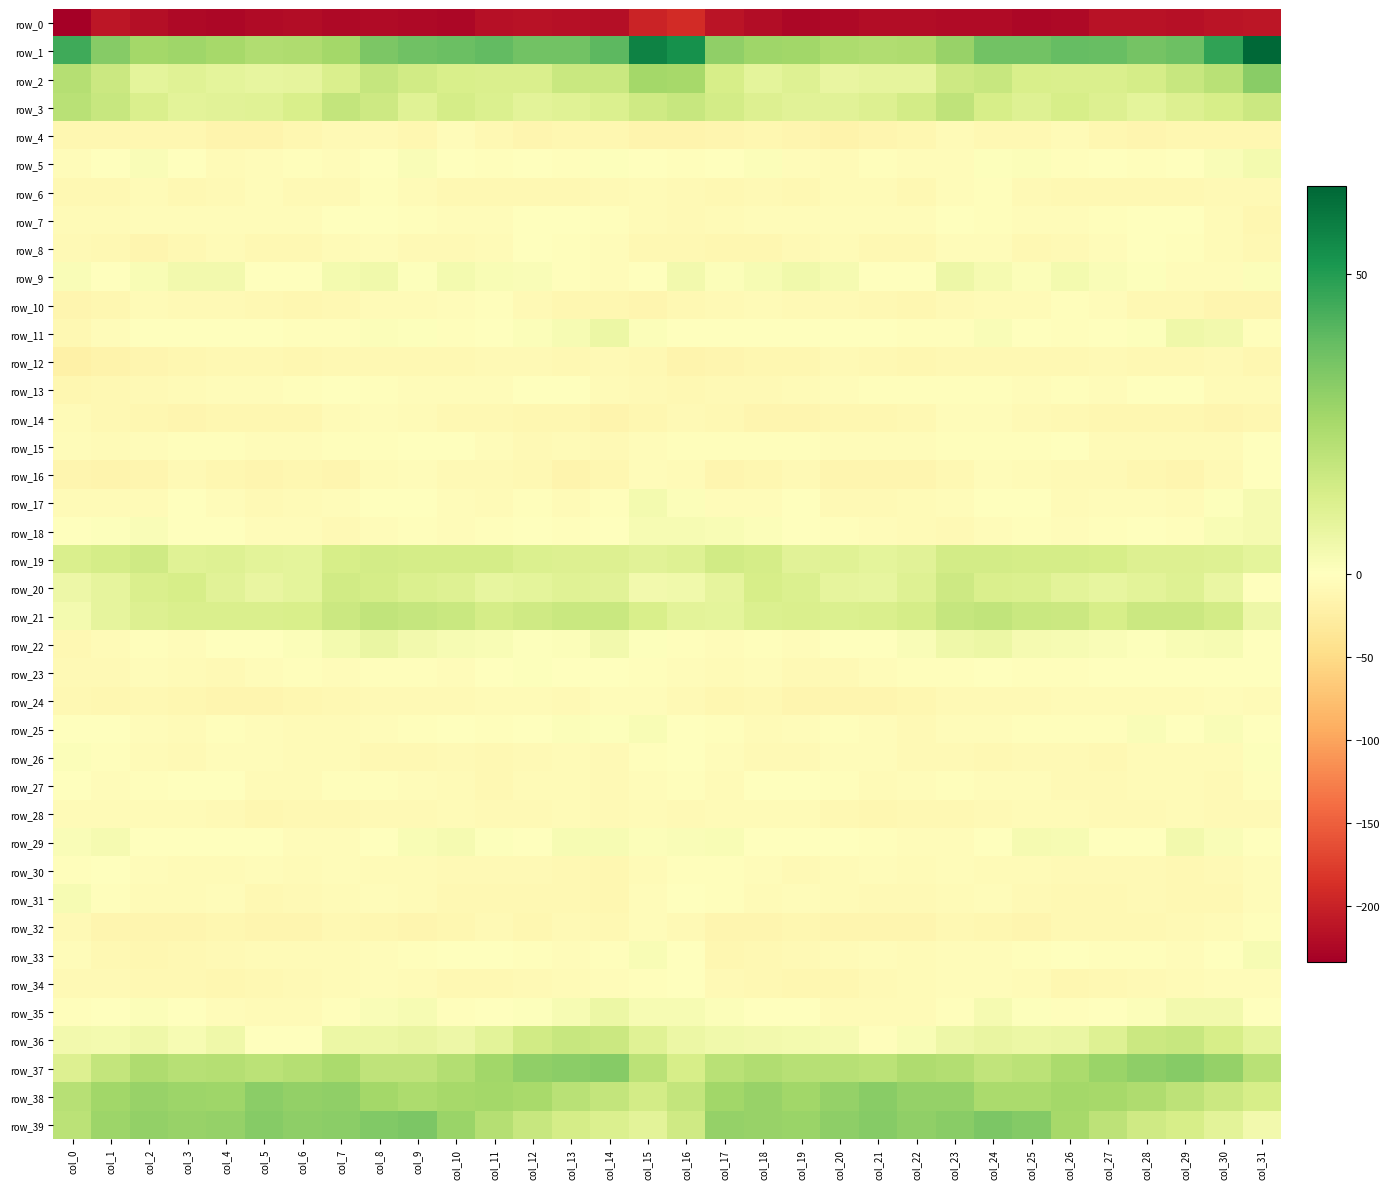

Which category has the highest value in the row_31 series?

col_0